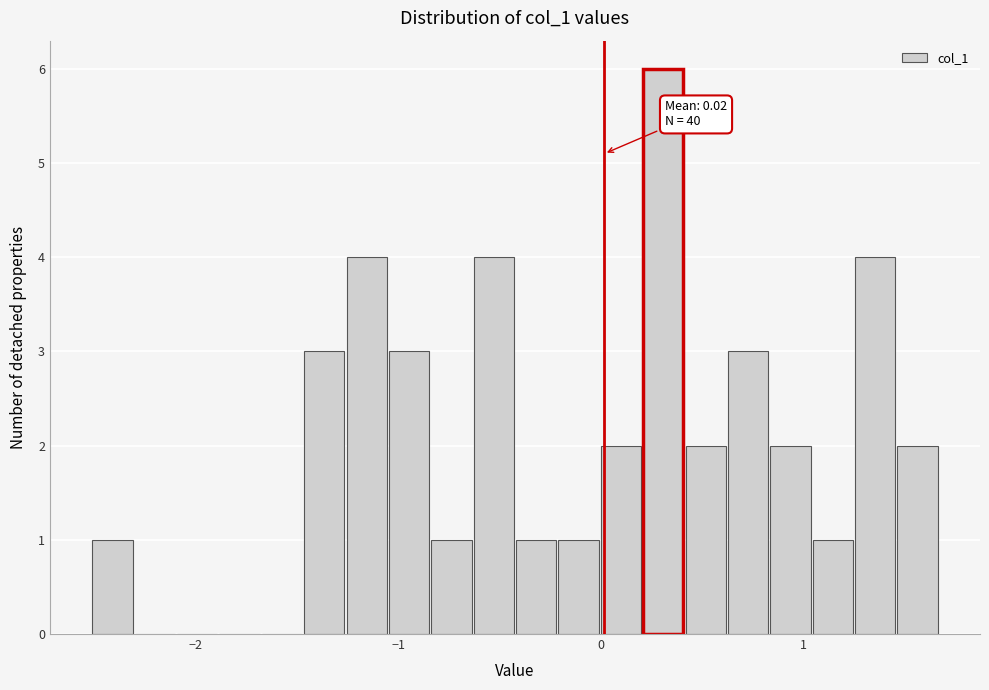

Around what value on the x-axis is the tallest bar? Give the approximate position of its centre, as read against the axis.

0.3